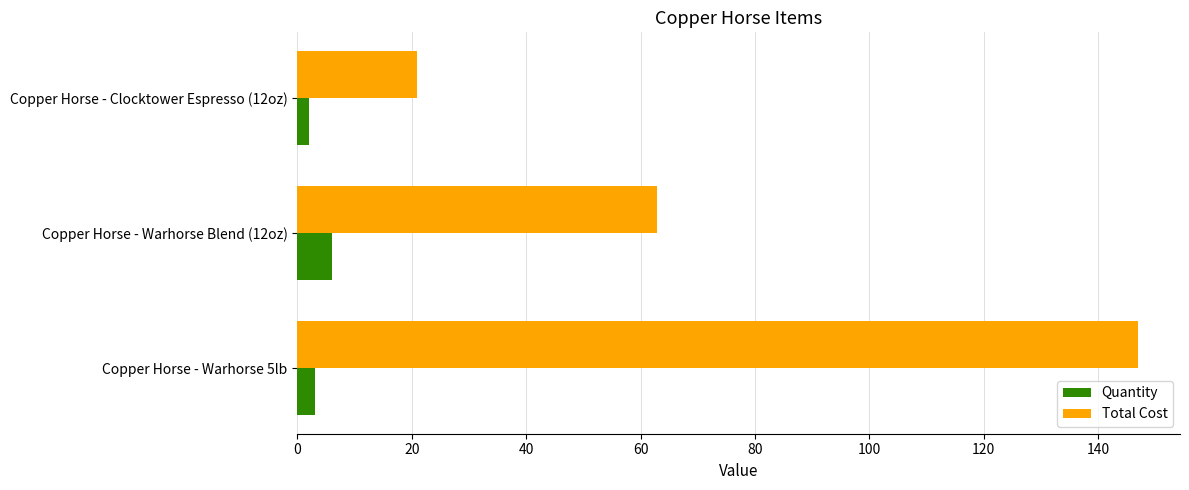

What is the smallest value displayed?

2.0